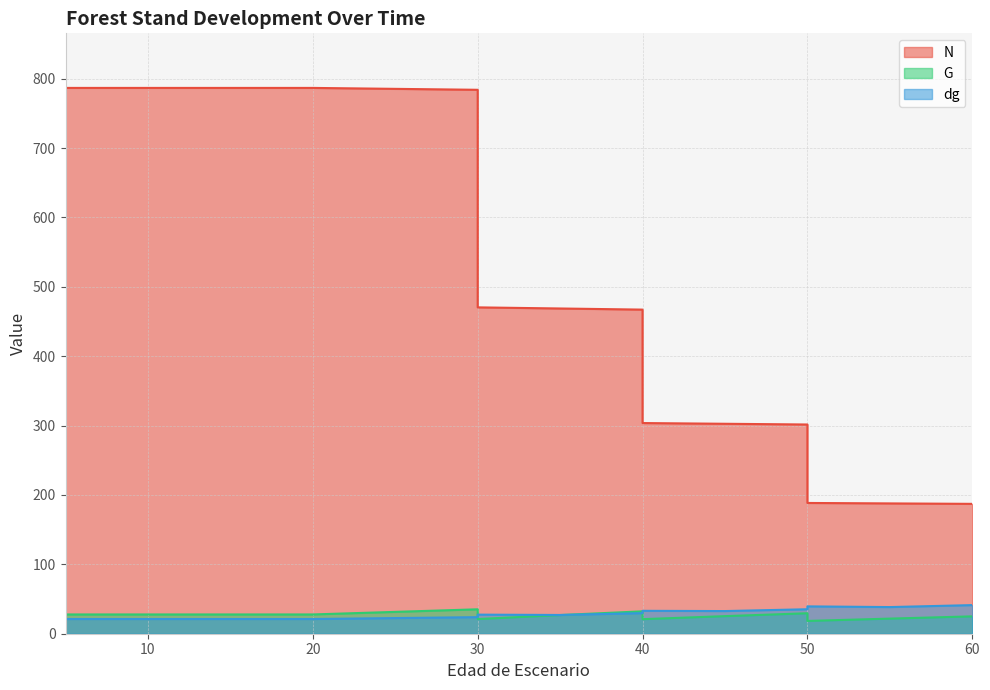

Between 0 and 0, which series saw the biggest shift?

N